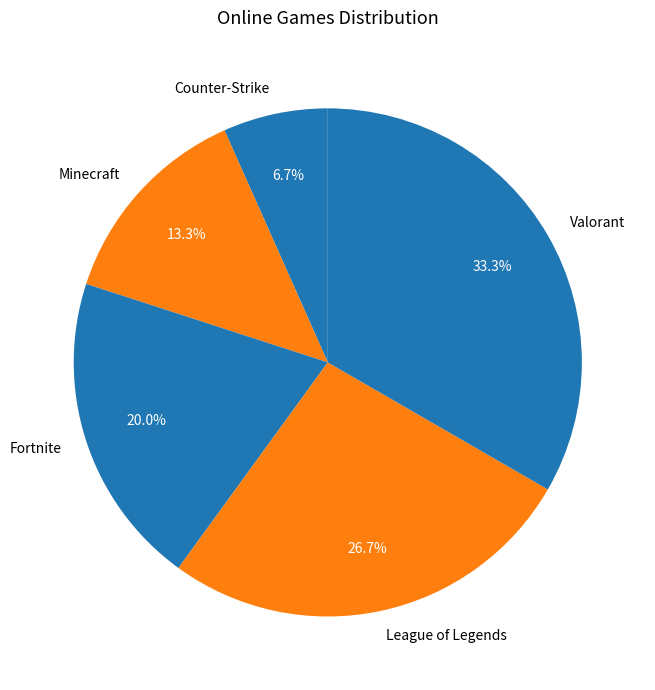

Between Valorant and Fortnite, which is larger?

Valorant